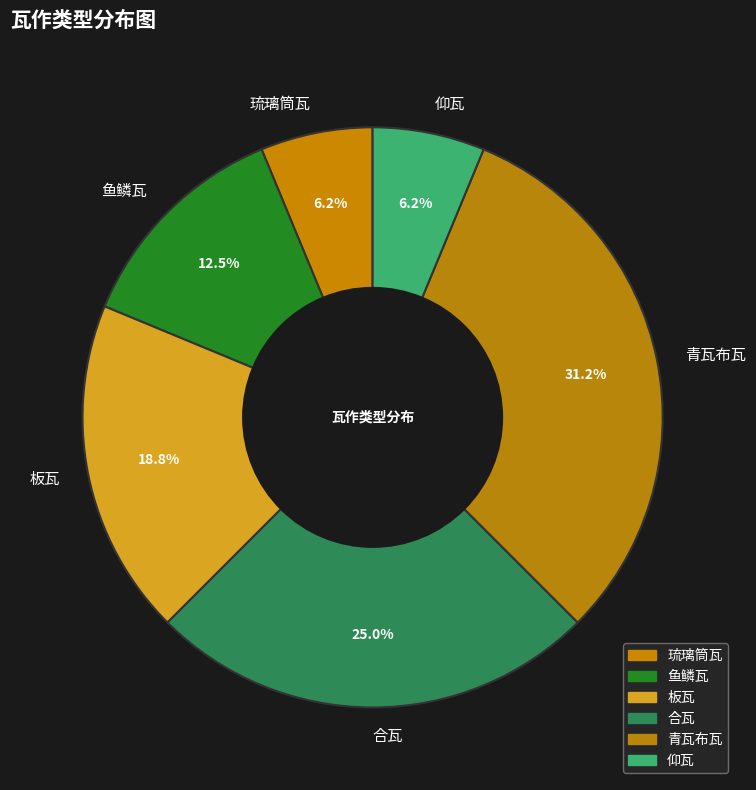

Is there any slice that represents more than half of the pie?

No